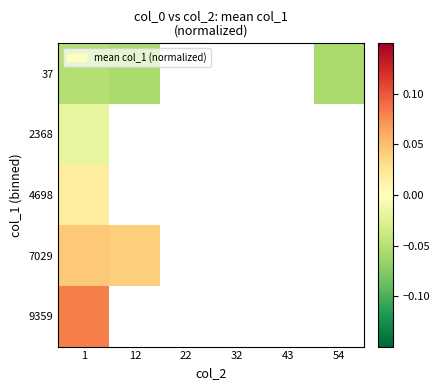

At which category is the sum across all series the highest?

1